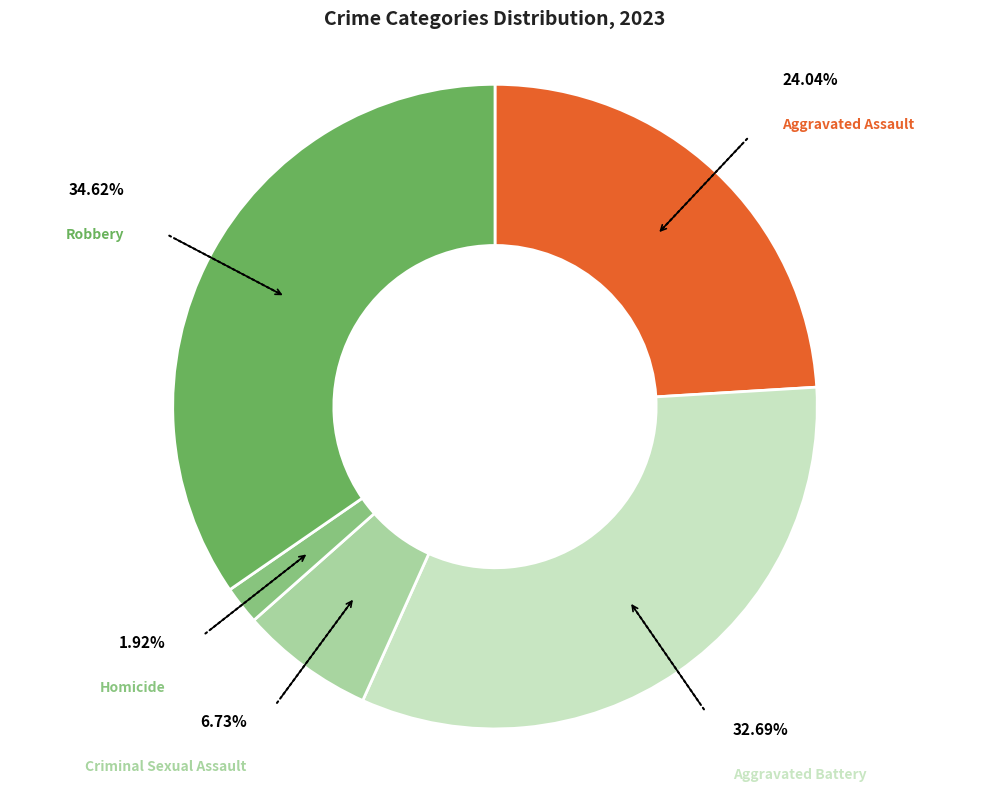

Is there a majority slice in this chart?

No